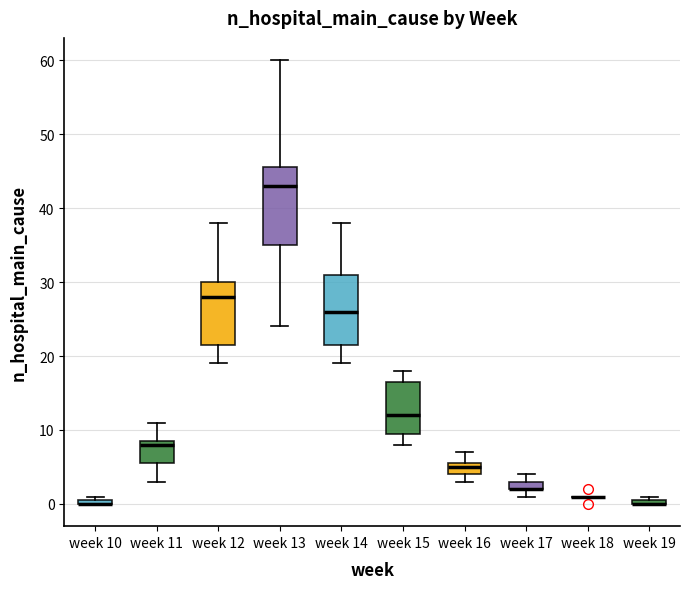

Comparing the boxes themselves (not the whiskers), which one is the tallest?

week 13